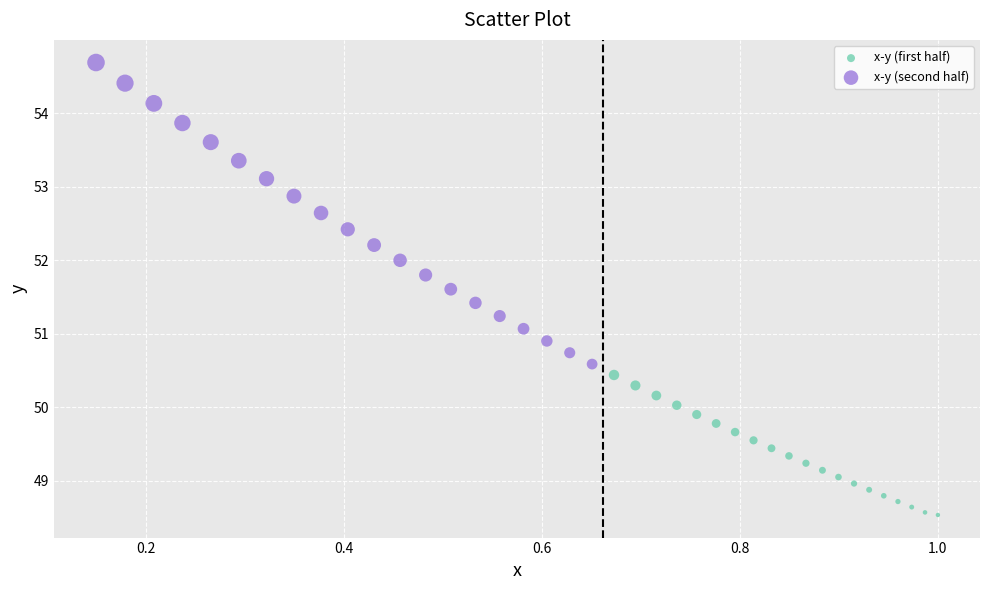

Which series has the widest spread of Y values?

x-y (second half)